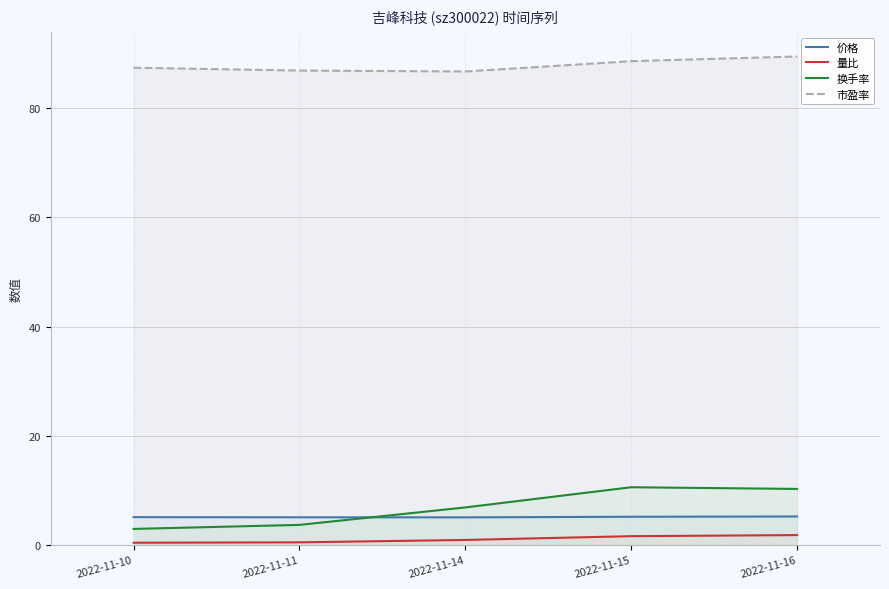

How many interior local peaks does the 换手率 series have?

1